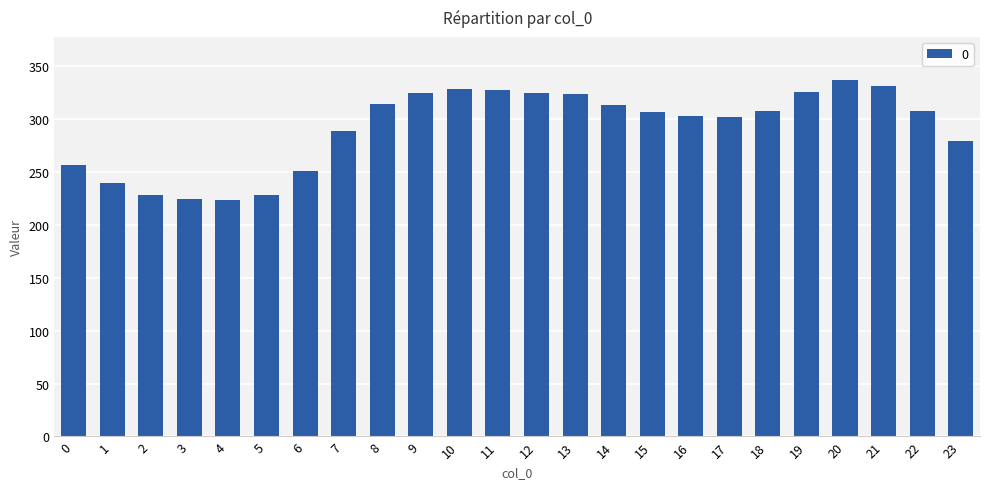

What is the change in value from 15 to 20?

+30.1